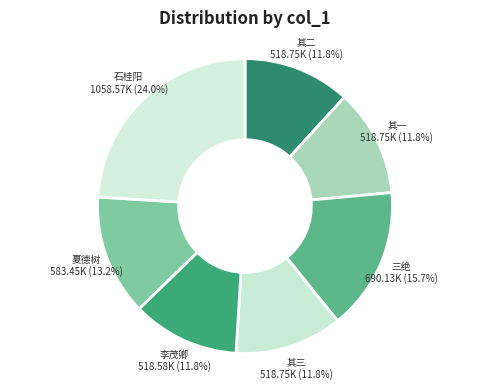

Do 三绝 and 李茂卿 together represent more than half of the pie?

No